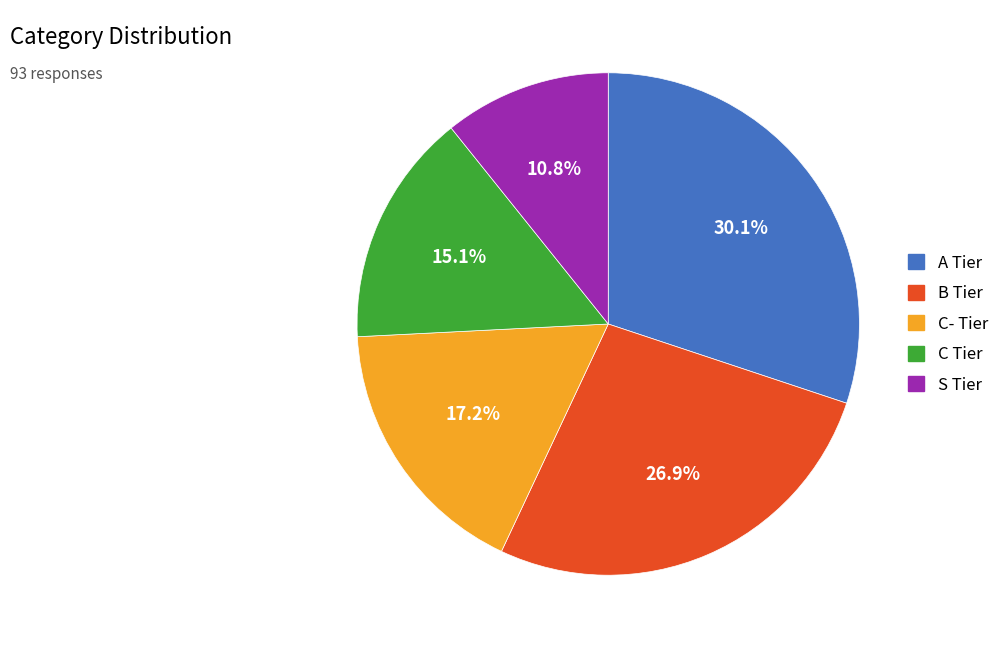

Rank the categories by value from highest to lowest.

A Tier, B Tier, C- Tier, C Tier, S Tier